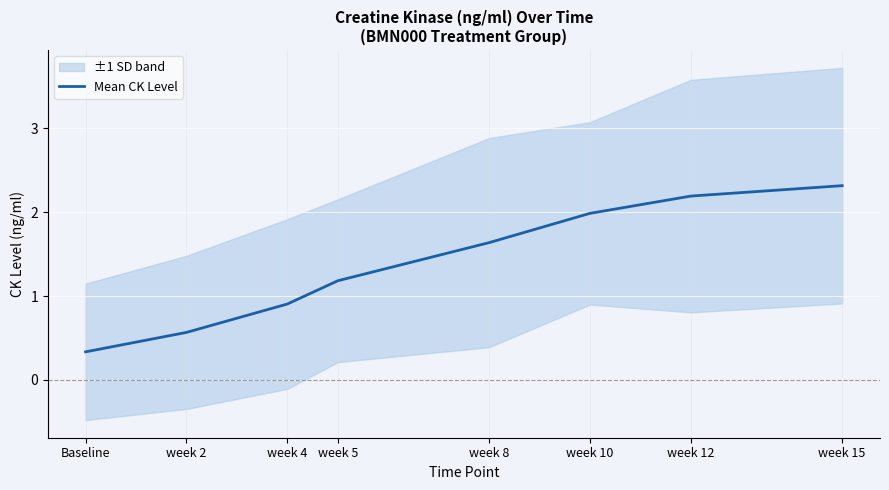

List the labels in order of value, largest first.

week 15, week 12, week 10, week 8, week 5, week 4, week 2, Baseline